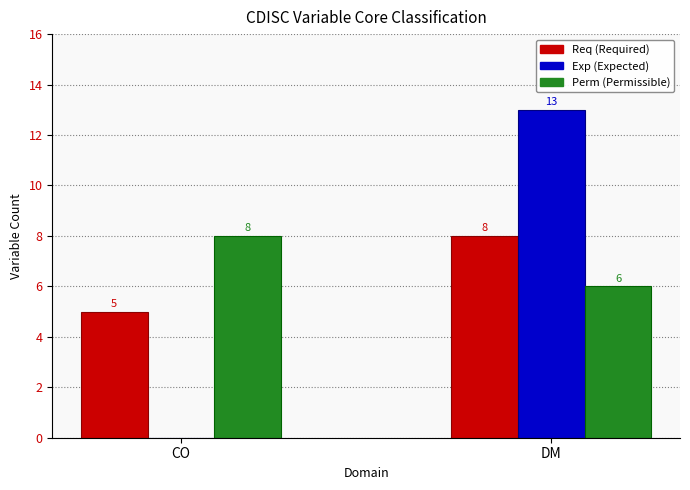

Reading left to right, list all the values displayed in this chart.

Req: 5	8
Exp: 0	13
Perm: 8	6